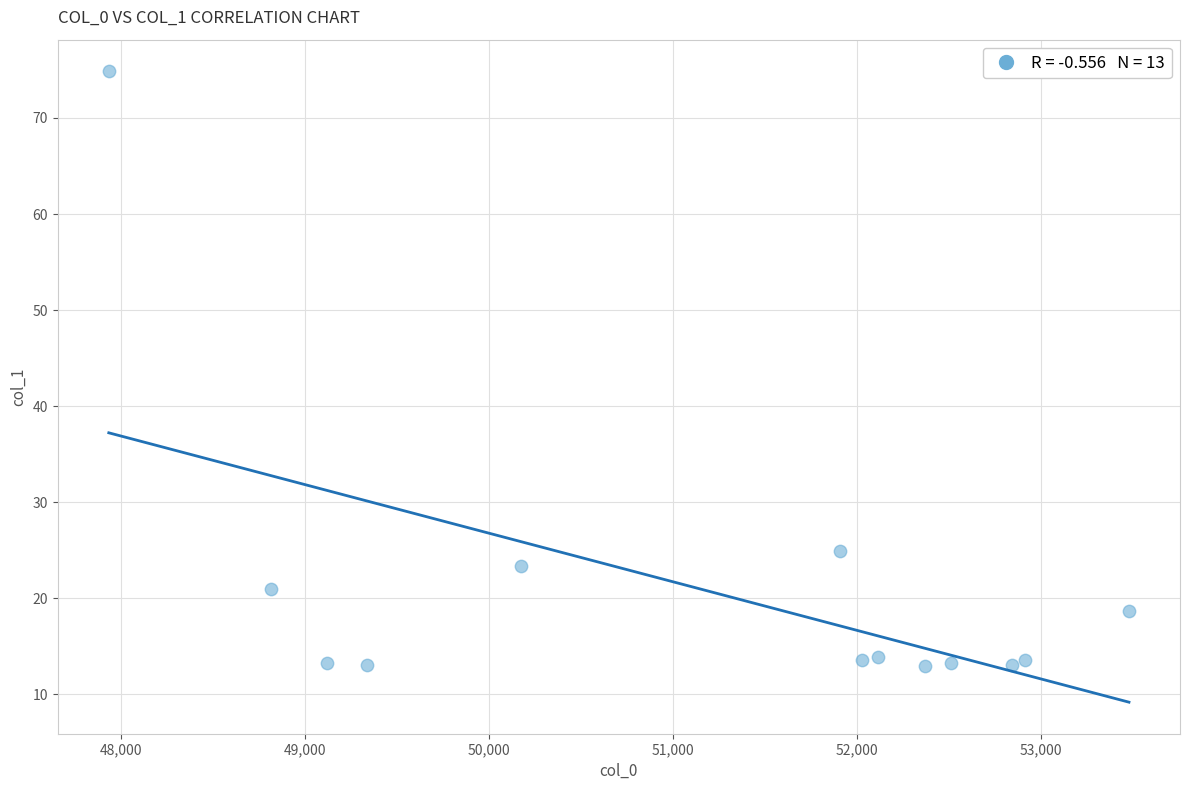

What Y value in the scatter plot is closest to 43?

24.9